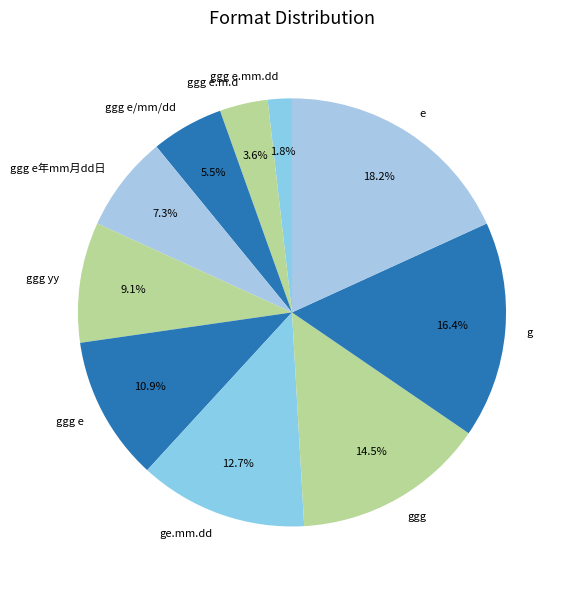

Is ggg yy the majority of the pie?

No